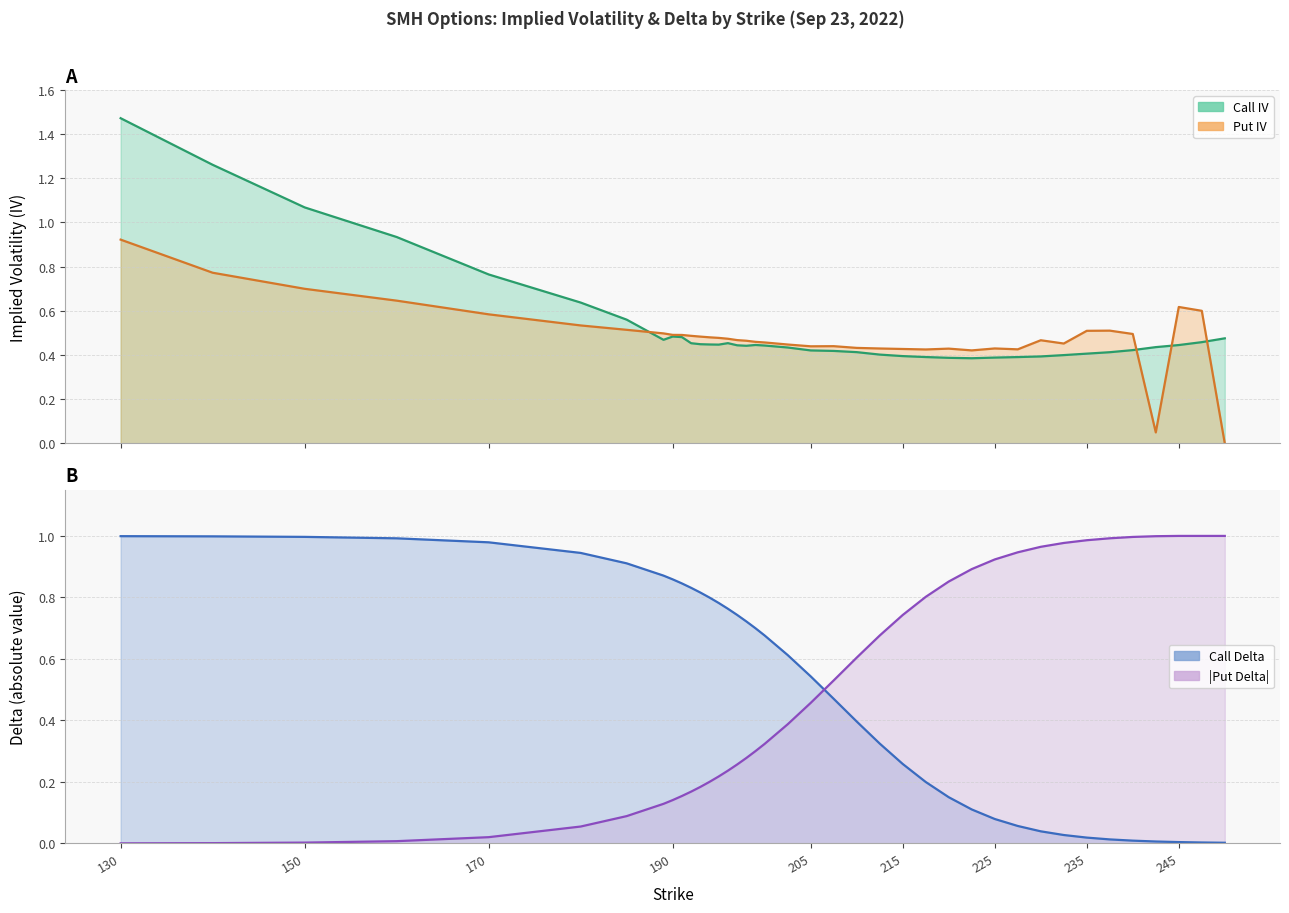

At which label does Call Delta reach its minimum?

250